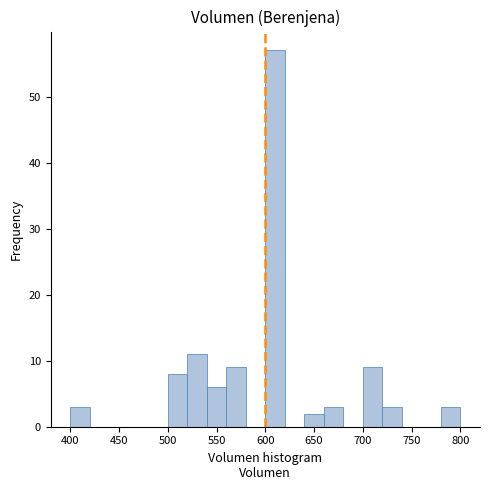

Reading left to right, transcribe this chart: for each bar, give the range it covers on the x-axis and its height. The values are not printed on the chart, so give them approximately, as read against the axis.

400 to 420: 3
420 to 440: 0
440 to 460: 0
460 to 480: 0
480 to 500: 0
500 to 520: 8
520 to 540: 11
540 to 560: 6
560 to 580: 9
580 to 600: 0
600 to 620: 57
620 to 640: 0
640 to 660: 2
660 to 680: 3
680 to 700: 0
700 to 720: 9
720 to 740: 3
740 to 760: 0
760 to 780: 0
780 to 800: 3